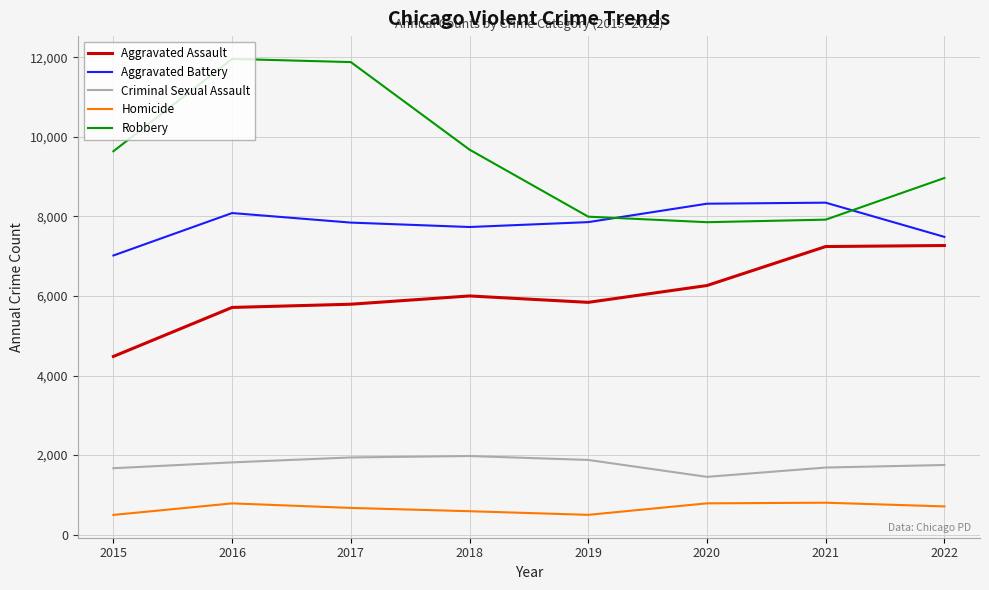

What is the difference between the maximum and second lowest values in the Robbery series?

4041